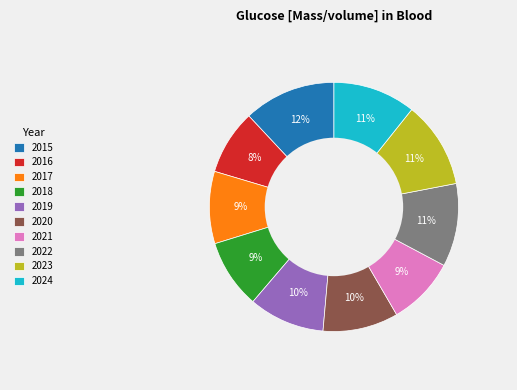

How many slices are in this pie chart?

10